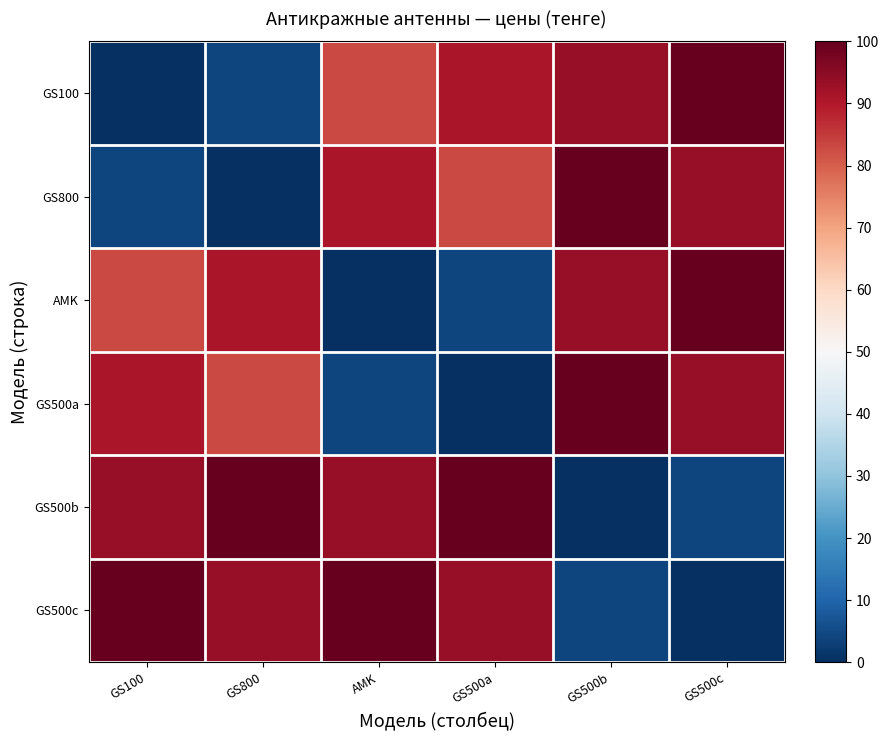

How many series are shown in this chart?

6